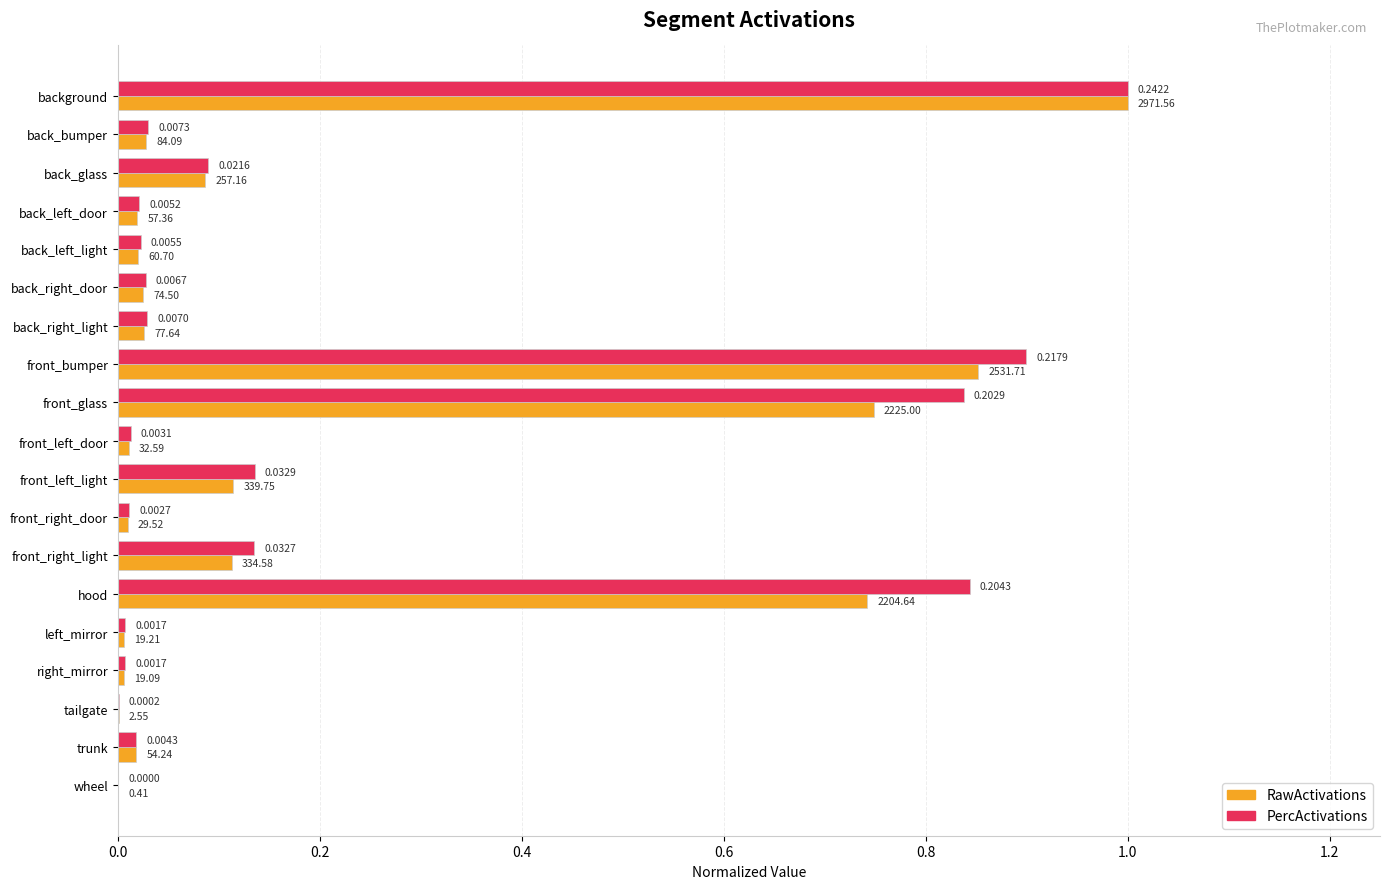

What are all the series names shown in the legend?

RawActivations, PercActivations